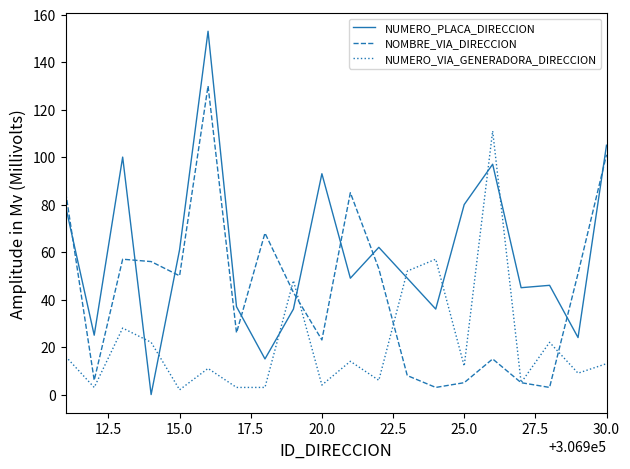

Which series has the largest range (max minus min)?

NUMERO_PLACA_DIRECCION